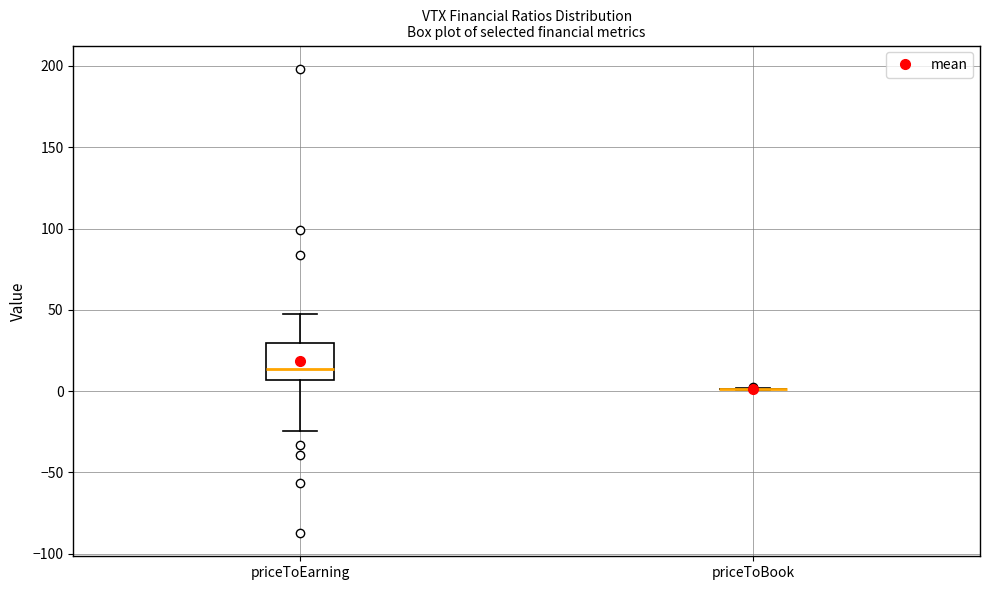

Reading left to right, transcribe this box plot: for each box, give where its median line is, the range the box spans, and where its two whiskers end, as read against the y-axis. The values are not printed on the chart, so give them approximately, as read against the axis.

priceToEarning: median 15, box 5 to 30, whiskers -25 to 45
priceToBook: box collapsed to a line at 0, whiskers 0 to 0